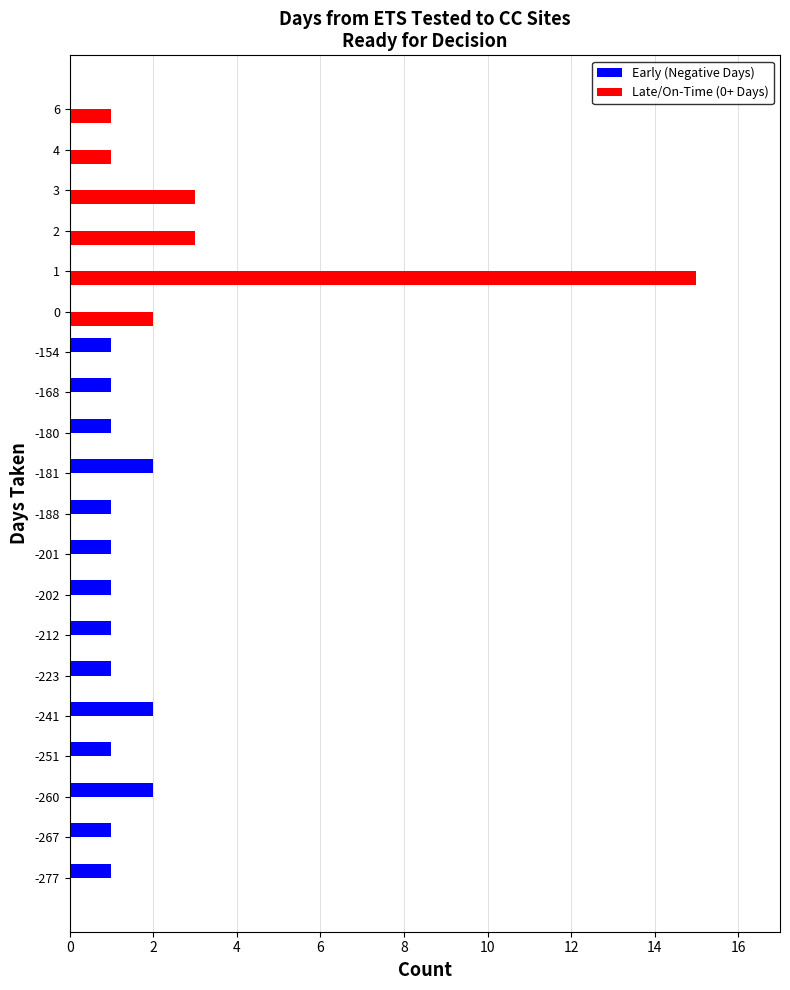

What is the maximum value shown in the chart?

15